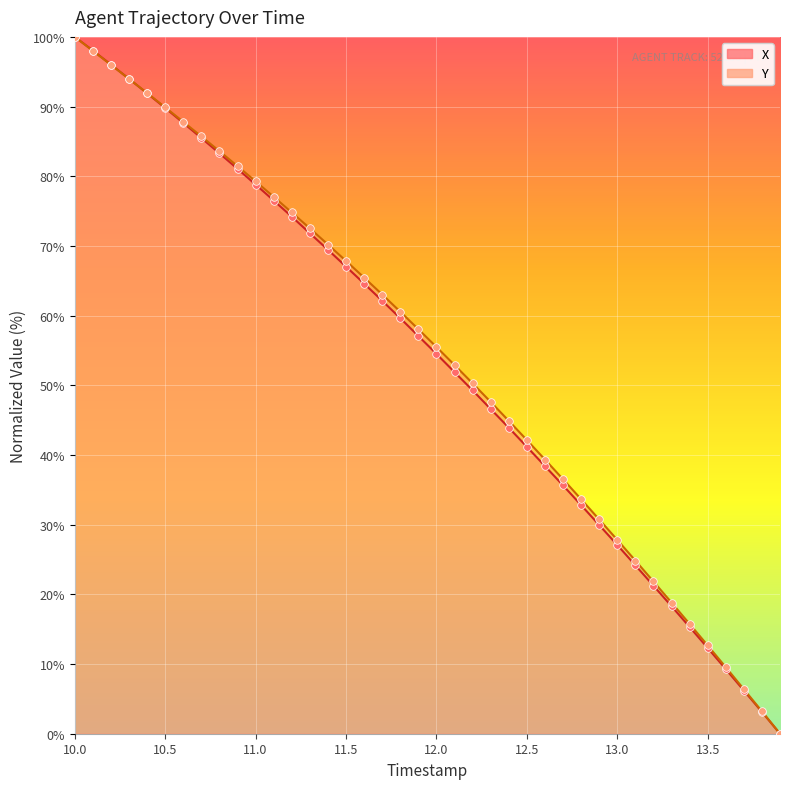

Which series has the widest spread of Y values?

X